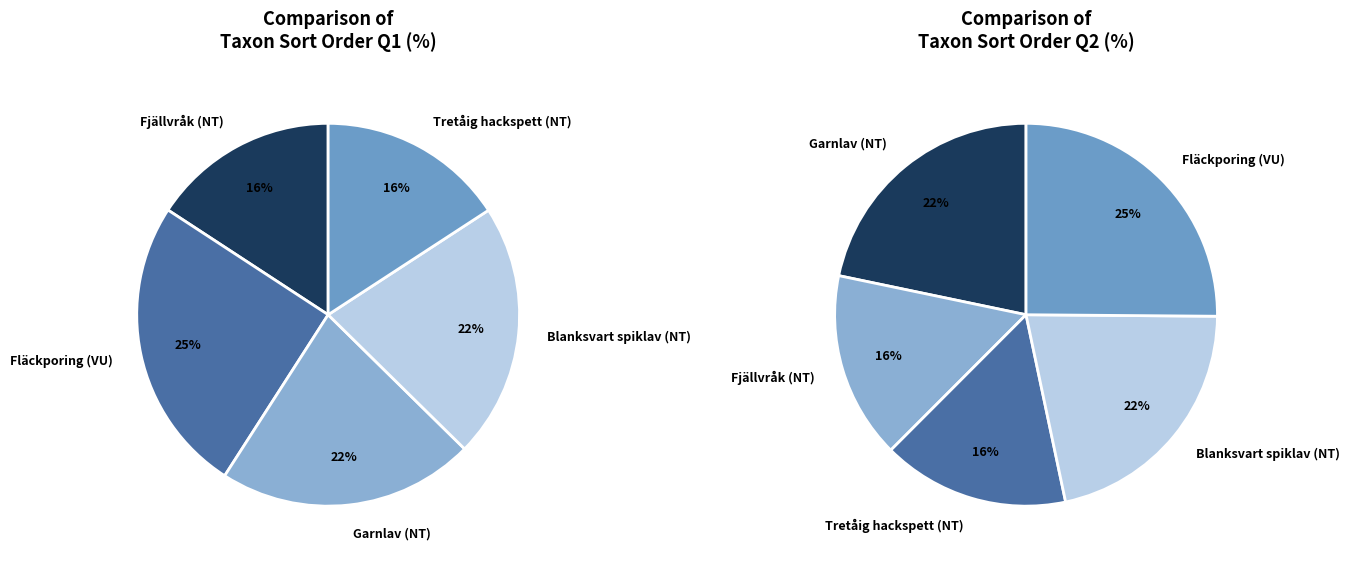

How much of the chart is everything except Blanksvart spiklav (NT)?

78.4%